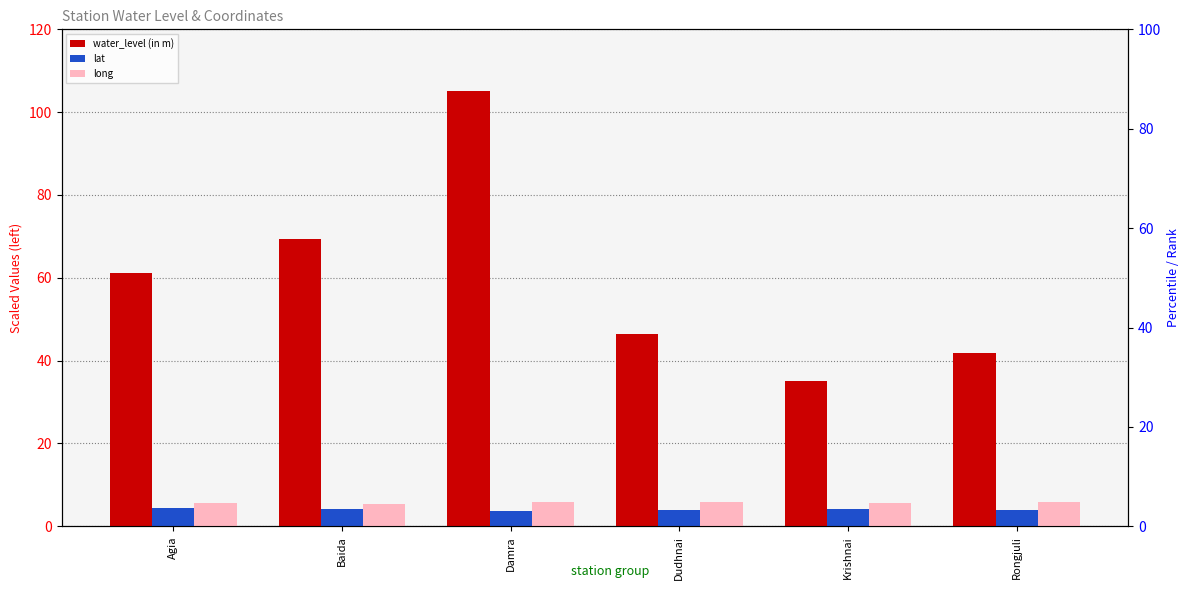

Reading right to left, list all the values displayed in this chart.

water_level (in m): Rongjuli=41.8	Krishnai=35.2	Dudhnai=46.4	Damra=105.2	Baida=69.4	Agia=61.2
lat: Rongjuli=3.9	Krishnai=4.1	Dudhnai=3.9	Damra=3.7	Baida=4.1	Agia=4.4
long: Rongjuli=5.9	Krishnai=5.7	Dudhnai=5.8	Damra=5.8	Baida=5.4	Agia=5.5